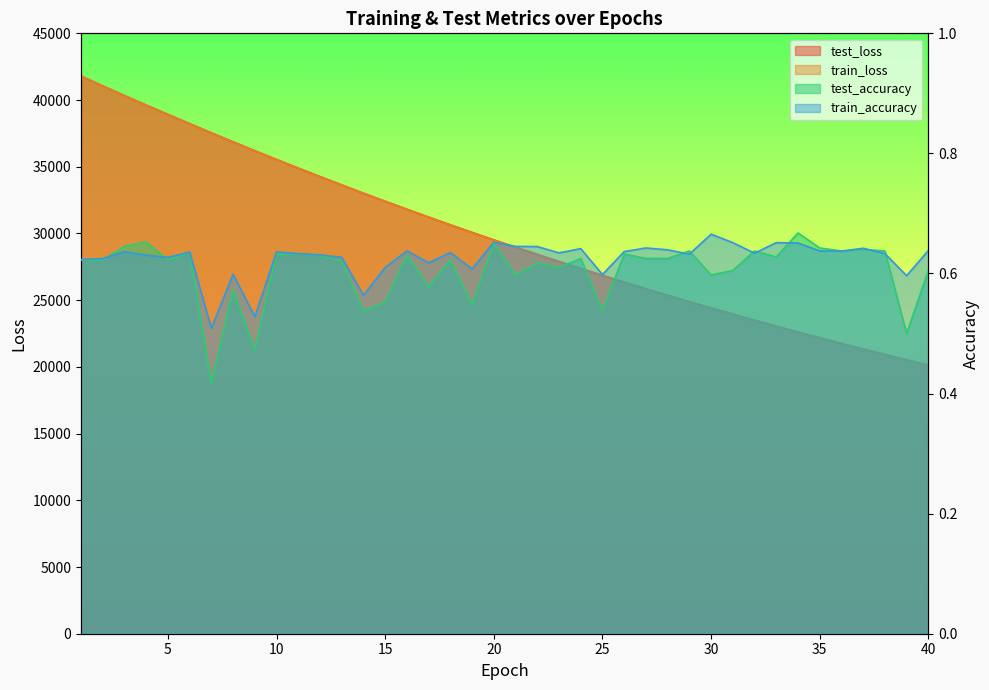

What is the value of the train_accuracy point at the 23rd from the left?

0.6